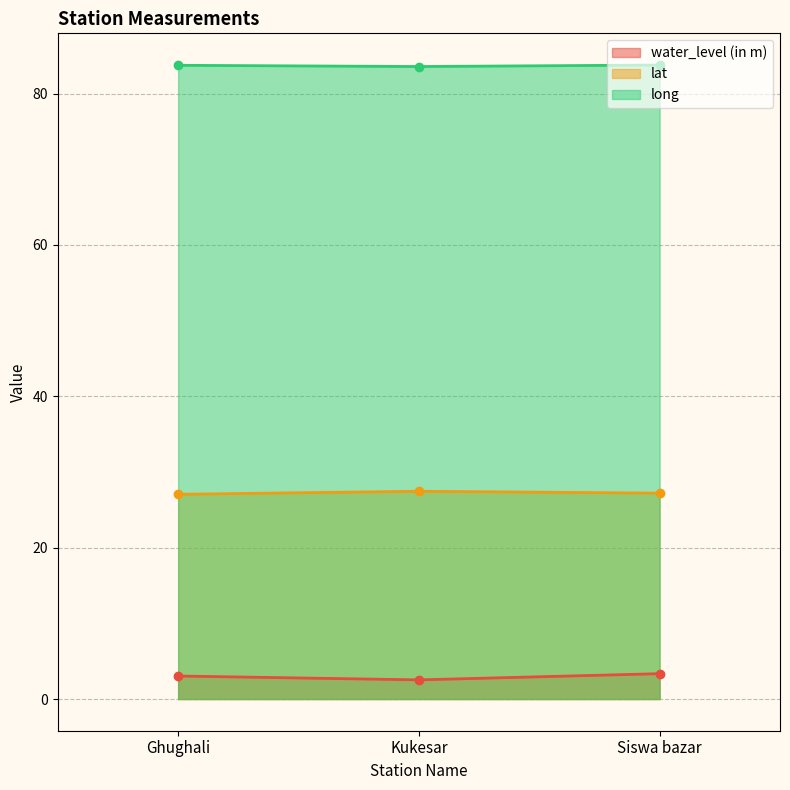

Does the chart have visible grid lines?

Yes